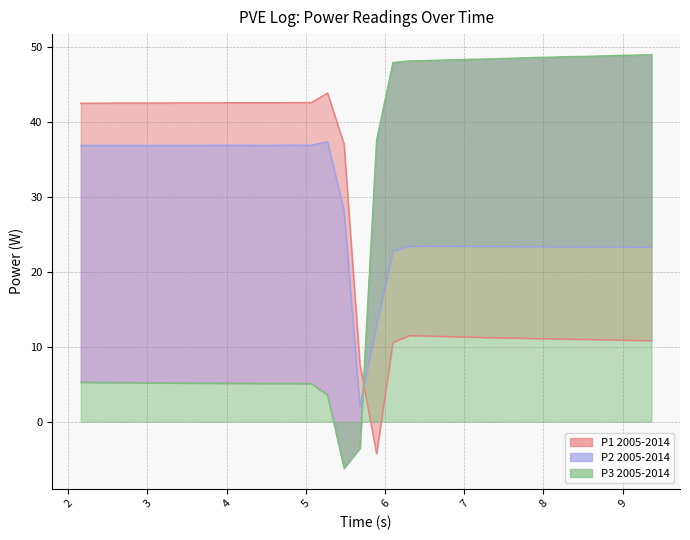

Which series has the widest spread of values?

P3